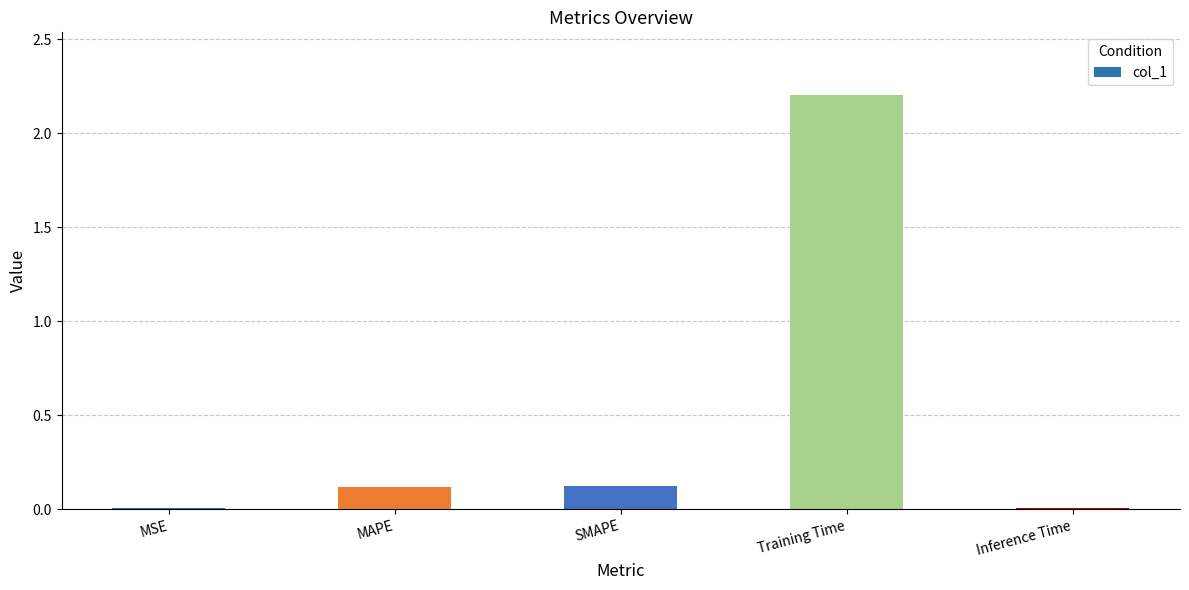

What is the sum of the values at SMAPE and Training Time?

2.3